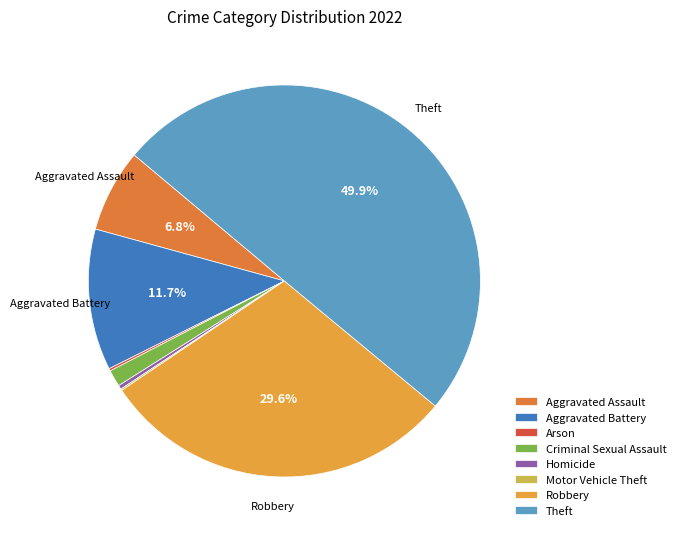

Which has a higher value, Criminal Sexual Assault or Theft?

Theft